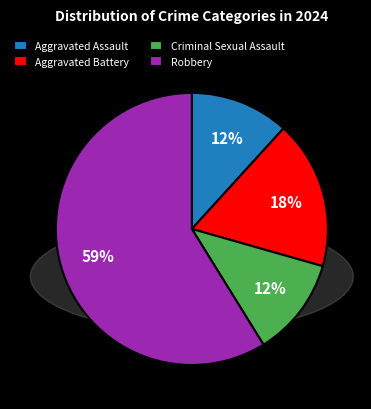

What percentage is the Criminal Sexual Assault slice, to the nearest percent?

12%